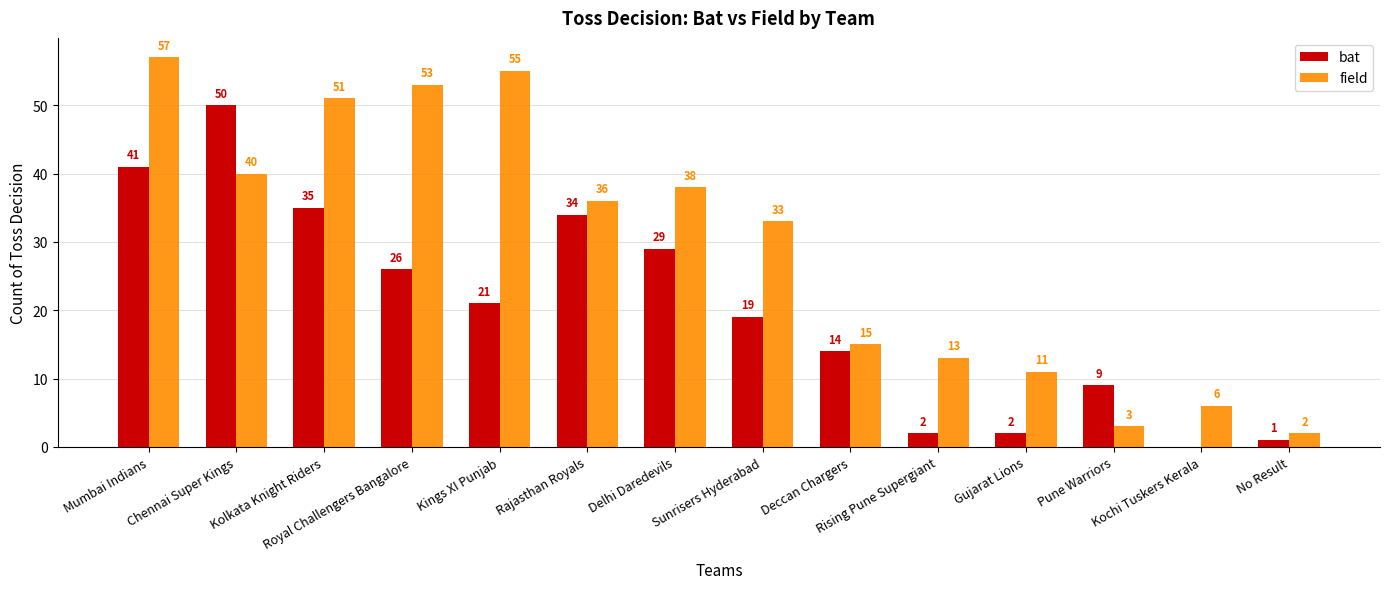

At which category is the sum across all series the highest?

Mumbai Indians